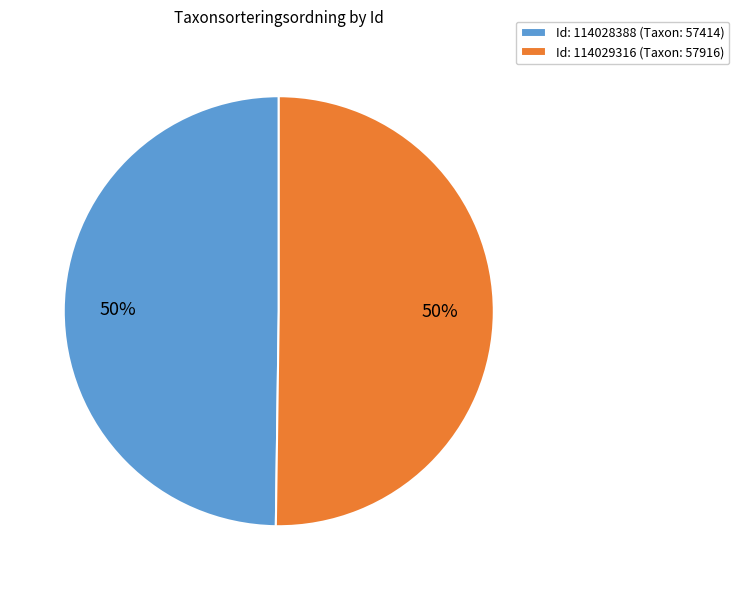

To the nearest percent, what percentage of the pie is Id: 114029316 (Taxon: 57916)?

50%